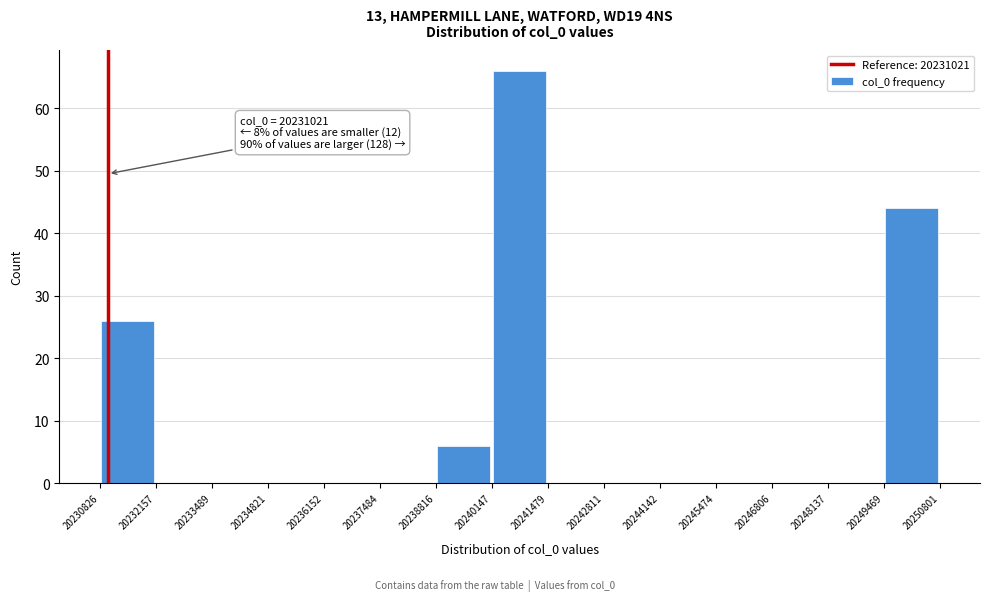

Over which range of the x-axis is the bar tallest?

20240147 to 20241479